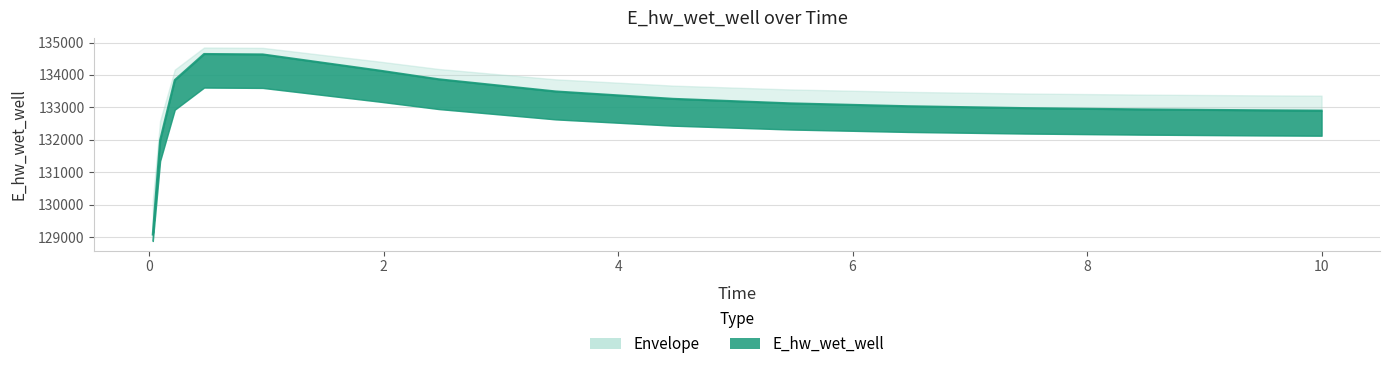

What is the difference between the second highest and second lowest values?

2650.1